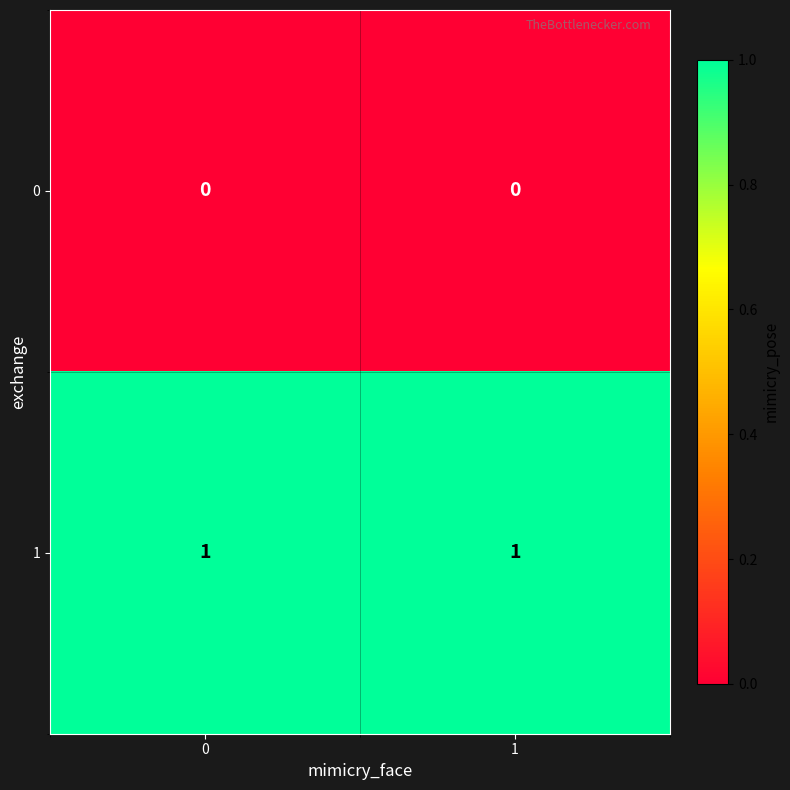

Reading left to right, transcribe all the data shown in this chart.

0: 0	0
1: 1	1